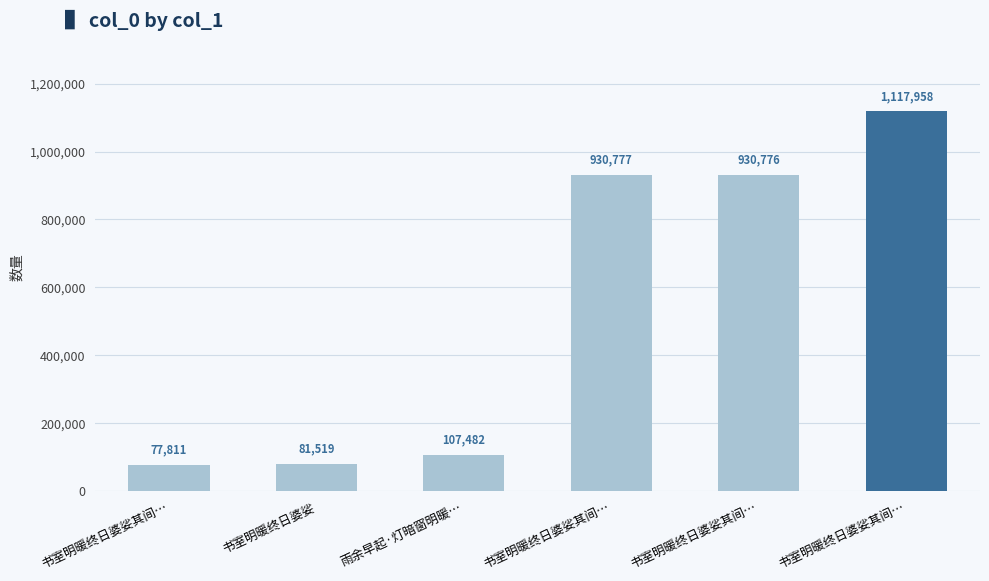

What is the minimum value shown in the chart?

77811